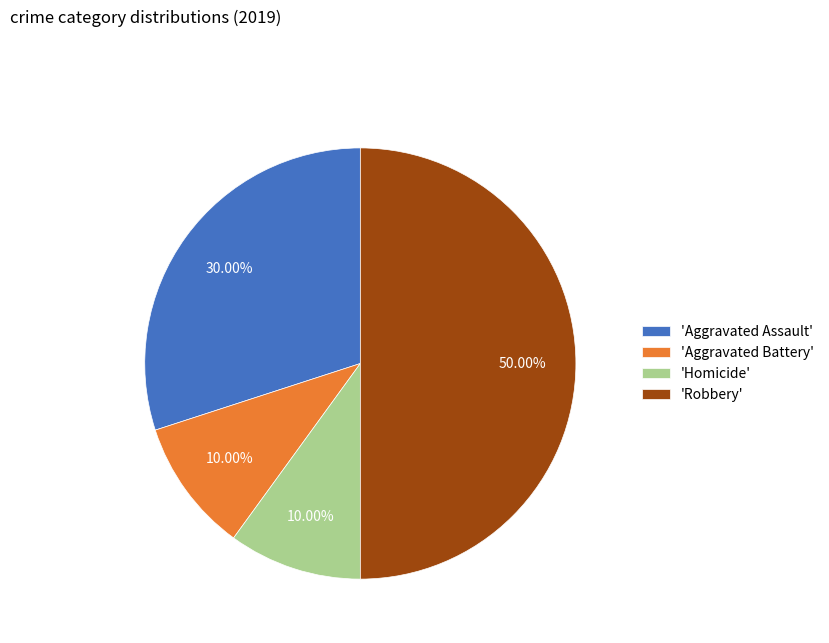

Which slice is the largest?

'Robbery'